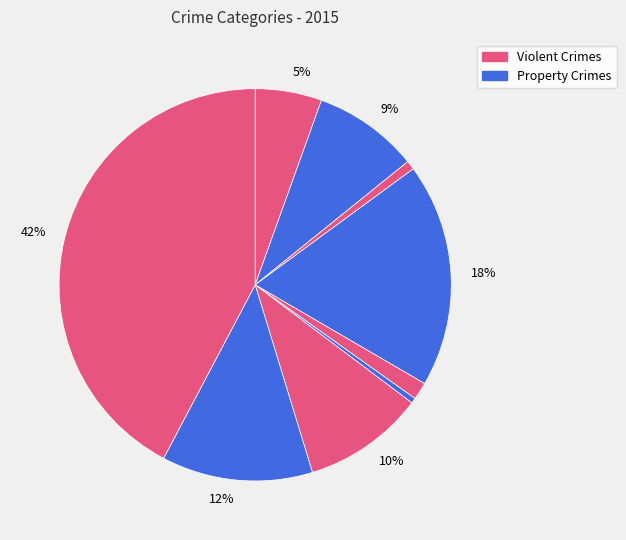

To the nearest percent, what is the difference between the largest and smallest slice percentages?

42%